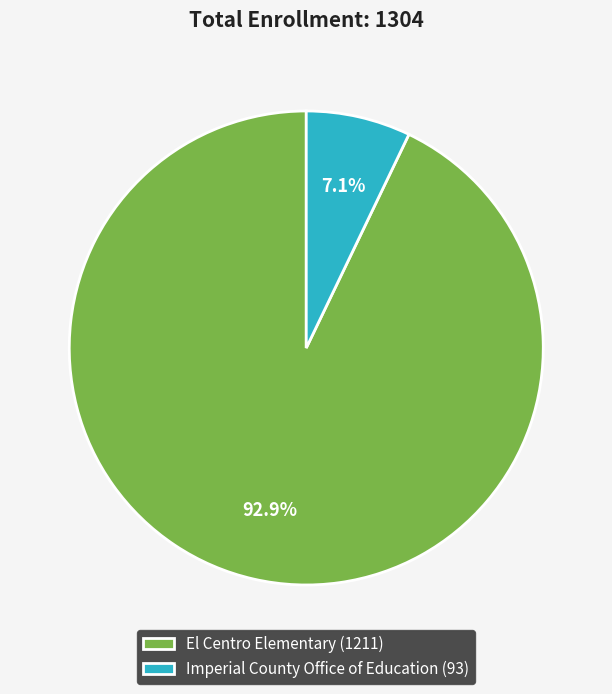

Rank the categories by value from lowest to highest.

Imperial County Office of Education, El Centro Elementary